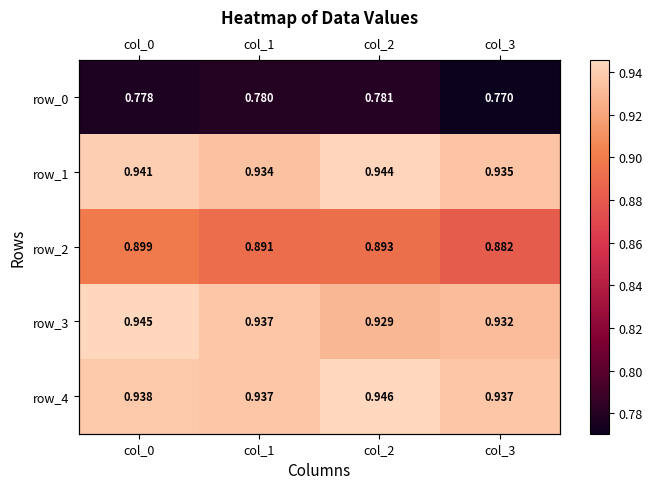

Between col_0 and col_1, which series saw the biggest shift?

row_3